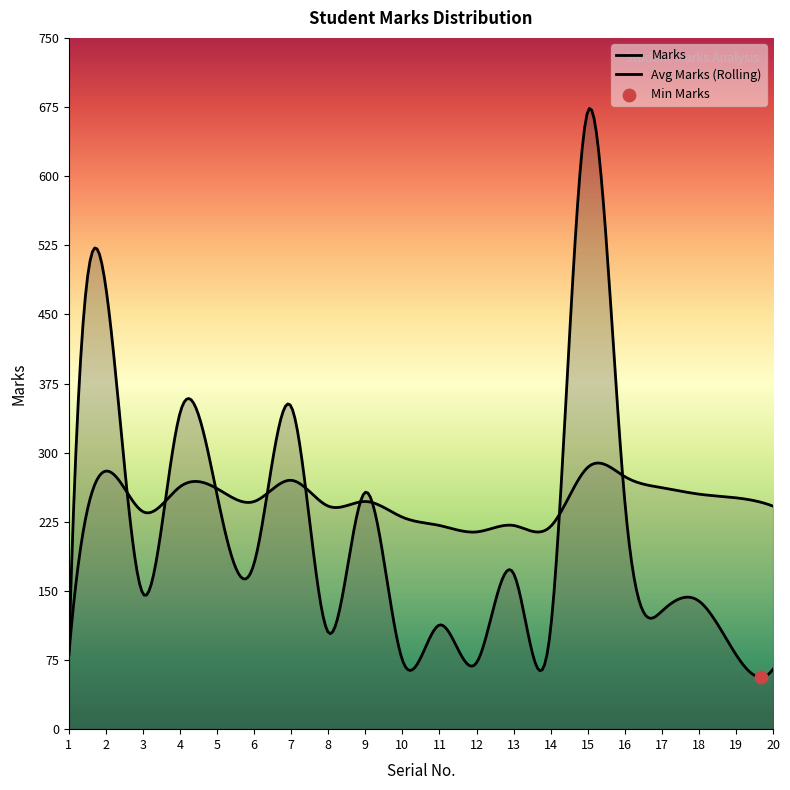

Which series reaches the minimum Y coordinate?

Marks